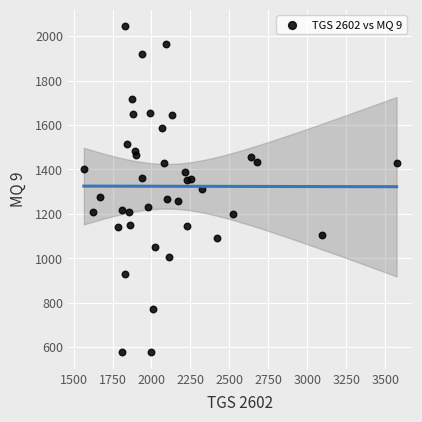

What is the range of Y values (max minus min)?

1469